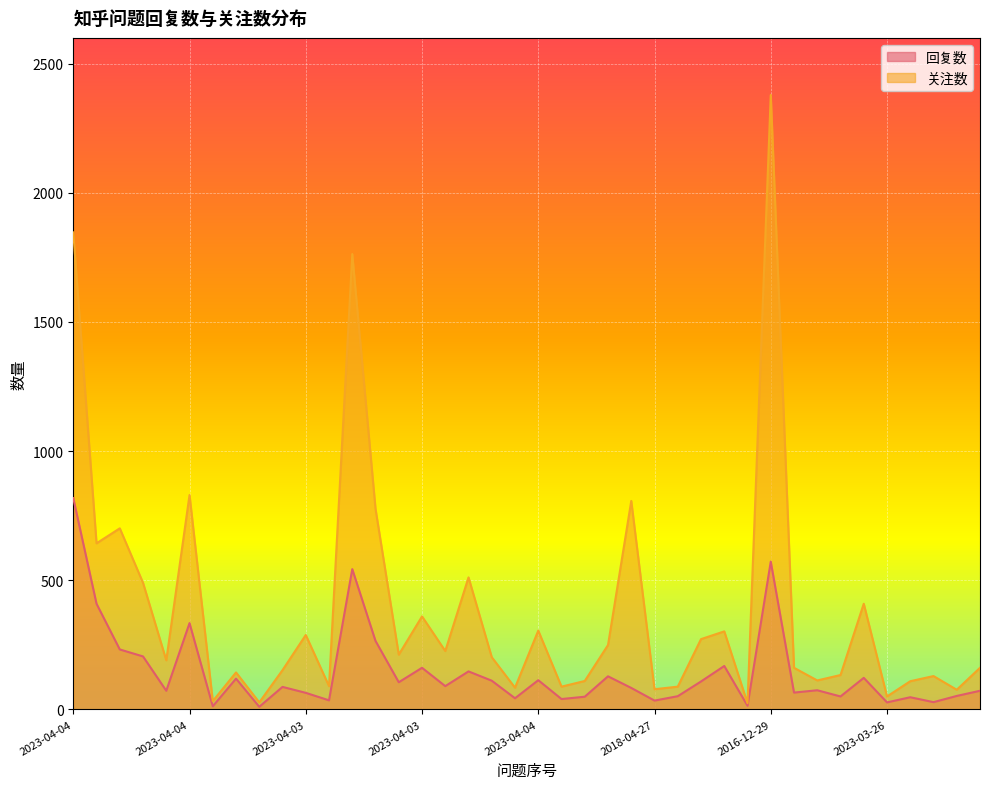

What is the maximum value shown in the chart?

2379